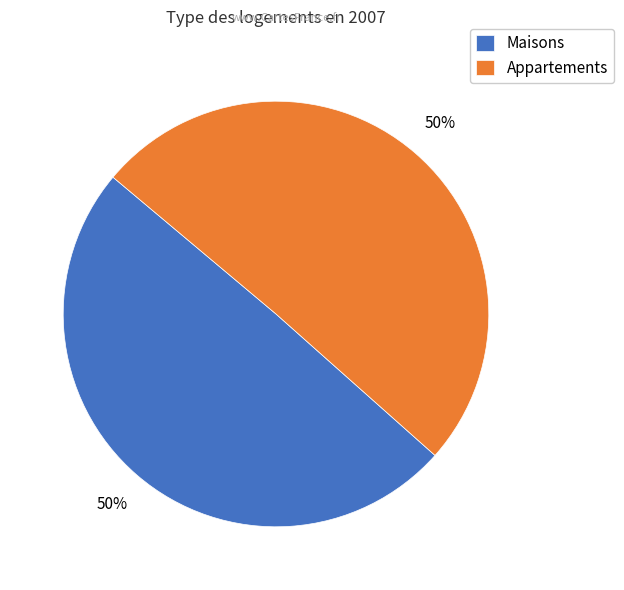

The Appartements slice represents 50% of the pie. True or false?

True